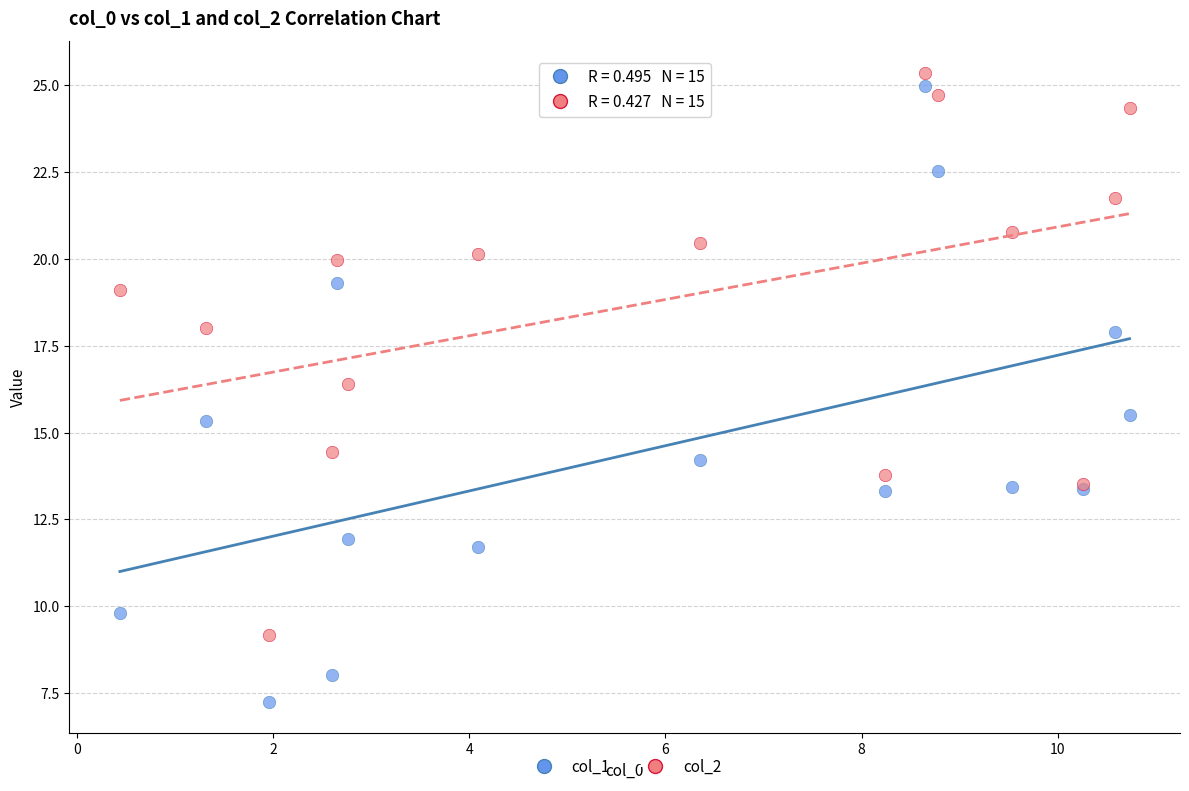

Which series contains the highest Y value?

col_2